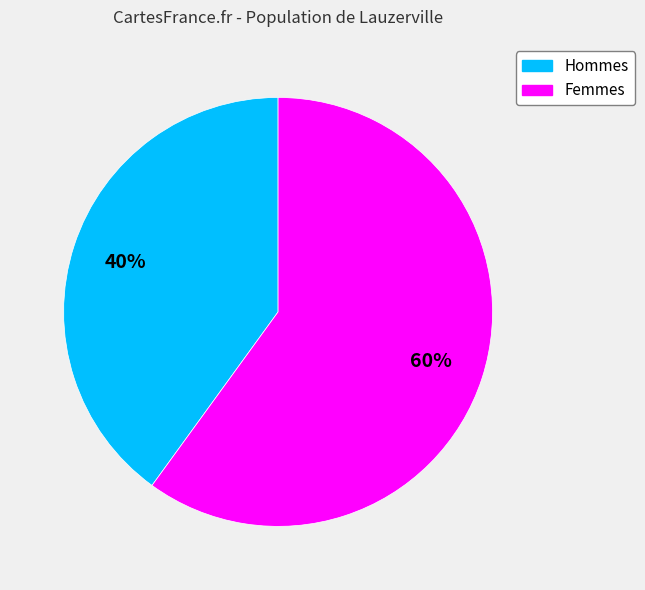

Which slice represents more than half of the pie?

Femmes